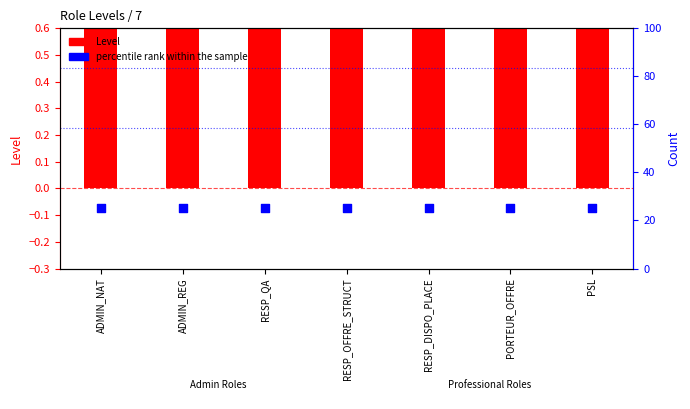

Which series has the largest total across all categories?

percentile rank within the sample